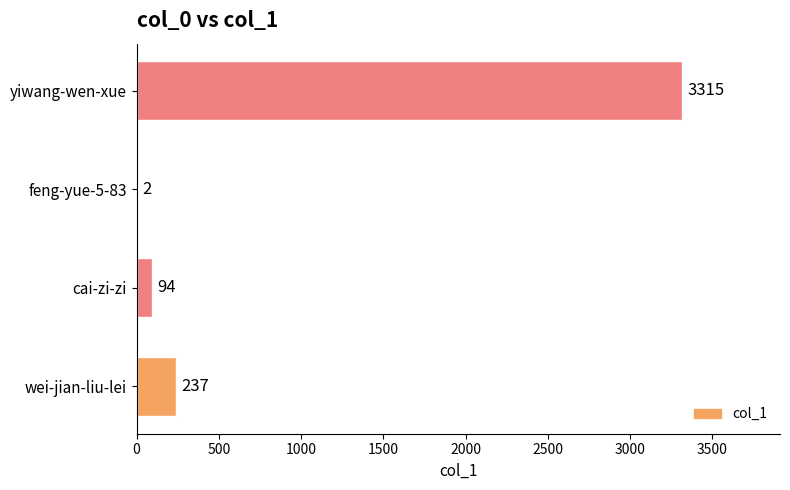

Approximately how many times larger is the value at yiwang-wen-xue compared to wei-jian-liu-lei?

14.0